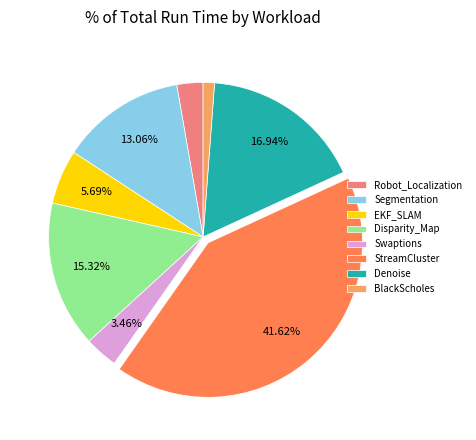

To the nearest percent, what is the difference between the largest and smallest slice percentages?

40%